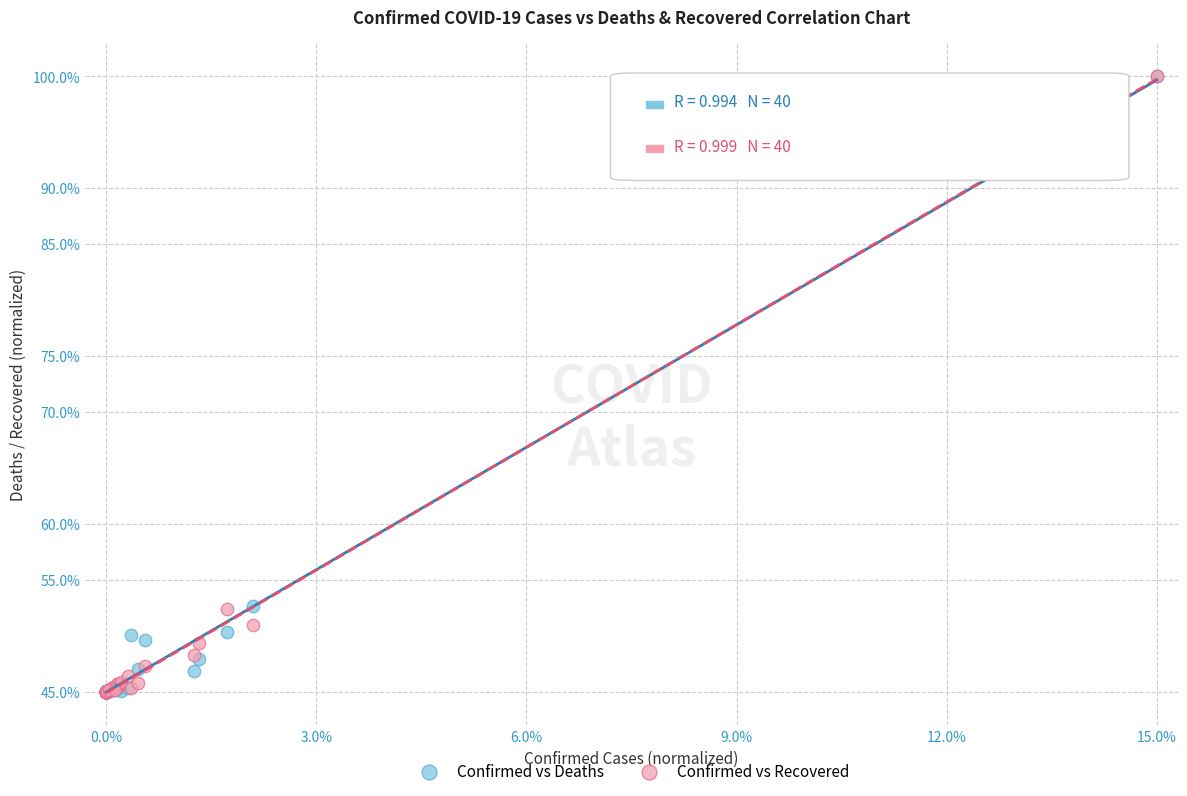

What are all the series names shown in the legend?

Confirmed vs Deaths, Confirmed vs Recovered